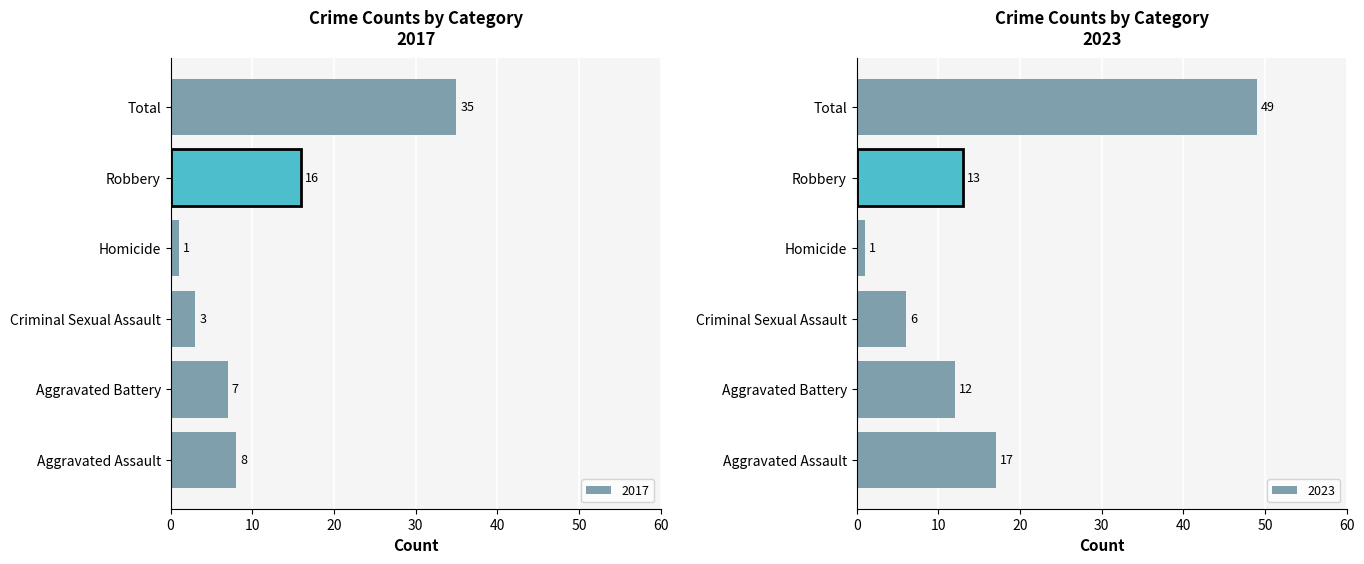

Where is 2017 nearest to the value 18?

Robbery